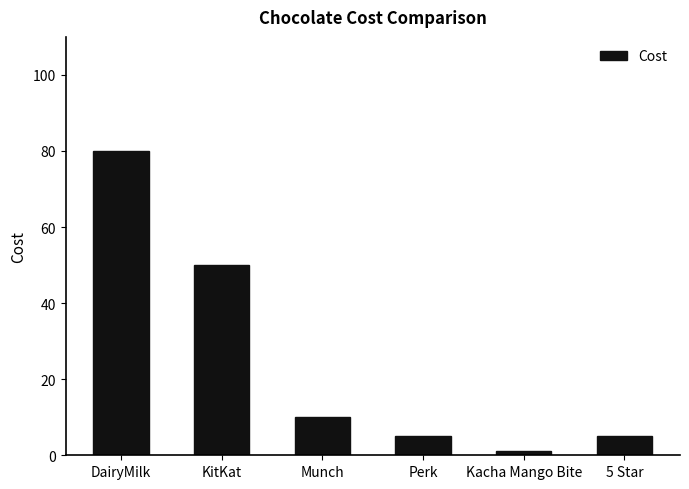

The chart shows a value of 80 at DairyMilk. True or false?

True